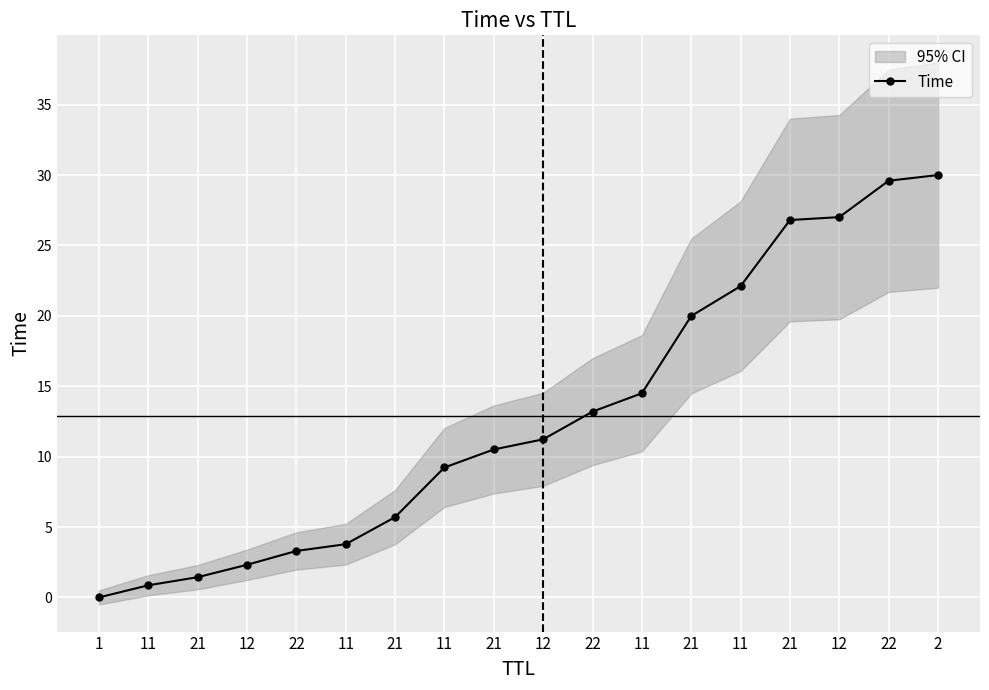

Reading right to left, list all the values displayed in this chart.

30.0	29.6	27.0	26.8	22.1	20.0	14.5	13.2	11.2	10.5	9.2	5.7	3.8	3.3	2.3	1.4	0.9	0.0